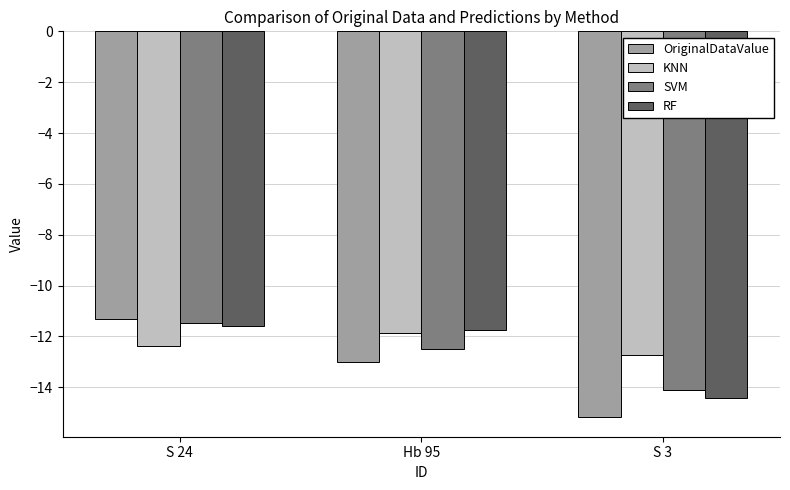

The value of KNN at S 24 is -12.4. True or false?

True